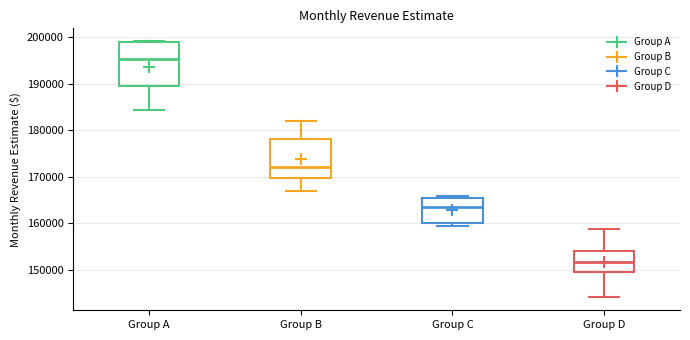

Which box has the highest median line?

Group A